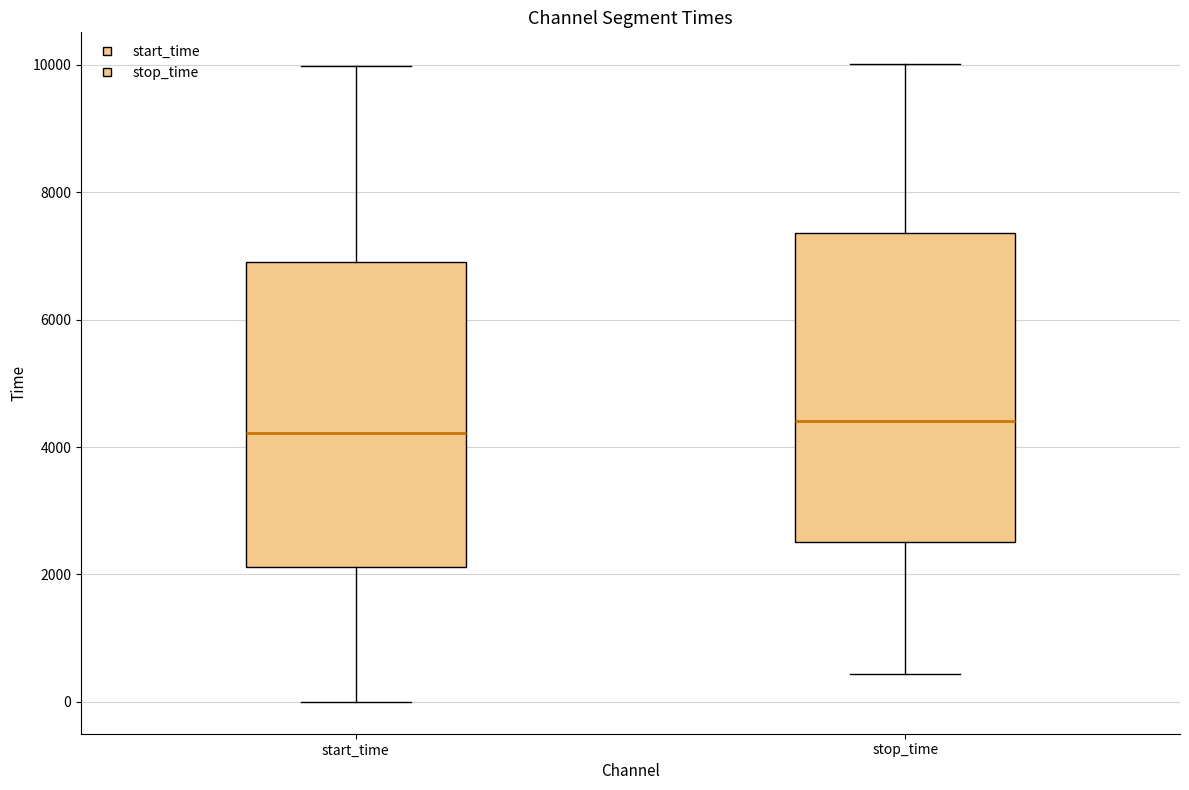

Where is the upper edge of the box for start_time on the y-axis? The values are not printed on the chart, so give them approximately, as read against the axis.

7000